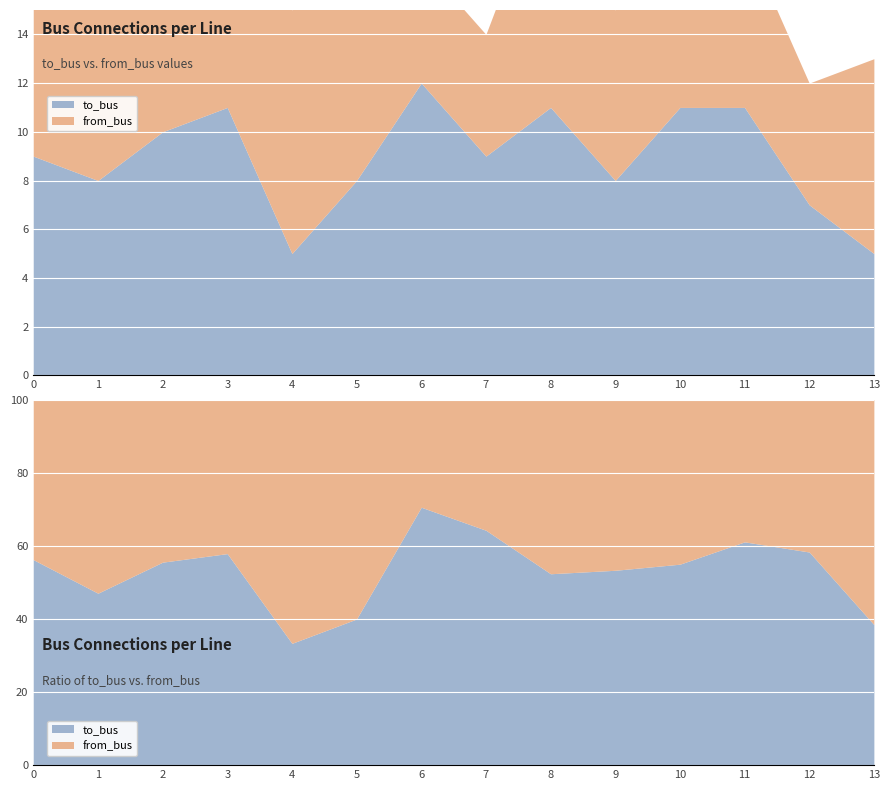

Reading left to right, what are all the values shown in this chart?

to_bus: 9	8	10	11	5	8	12	9	11	8	11	11	7	5
from_bus: 7	9	8	8	10	12	5	5	10	7	9	7	5	8